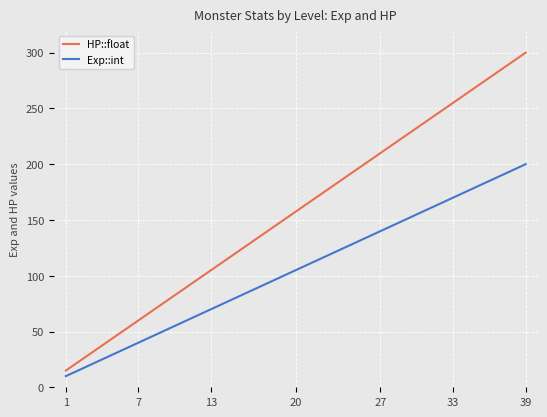

At how many categories does at least one series exceed 77?

30